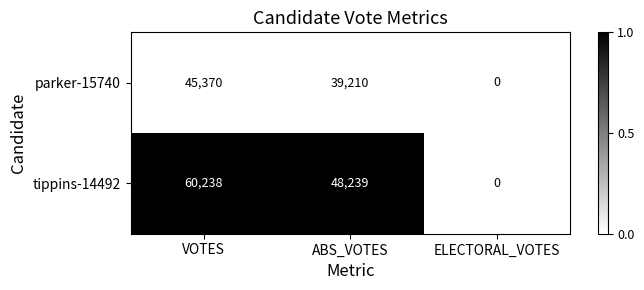

What is the approximate value of tippins-14492 at VOTES, to the nearest 50?

60250